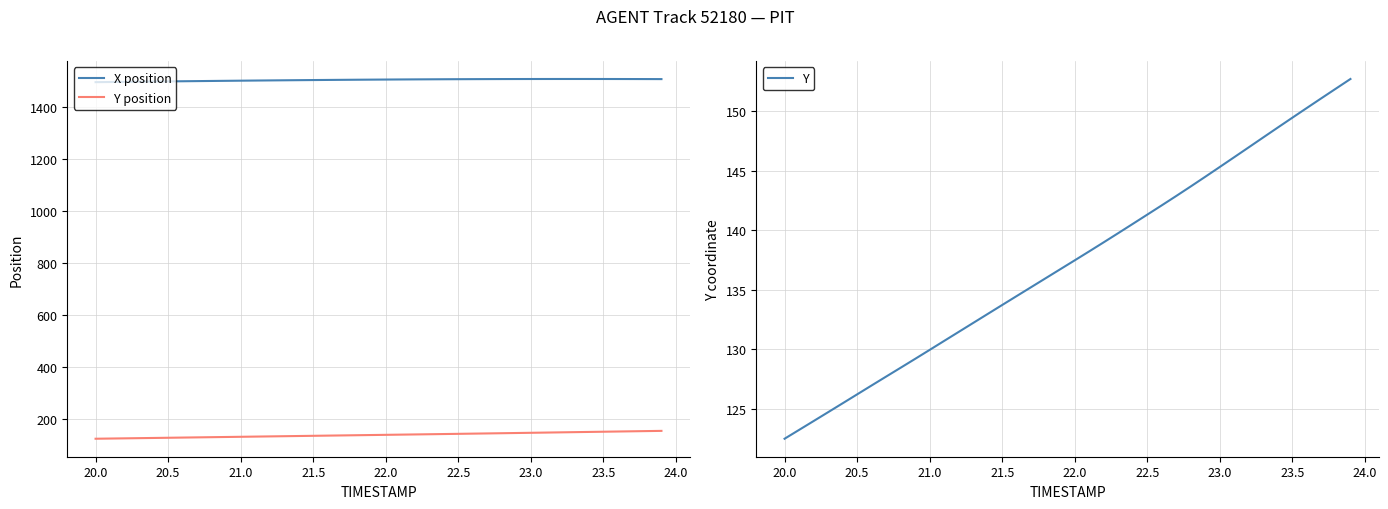

True or false: Y and Y position cross at least once.

False